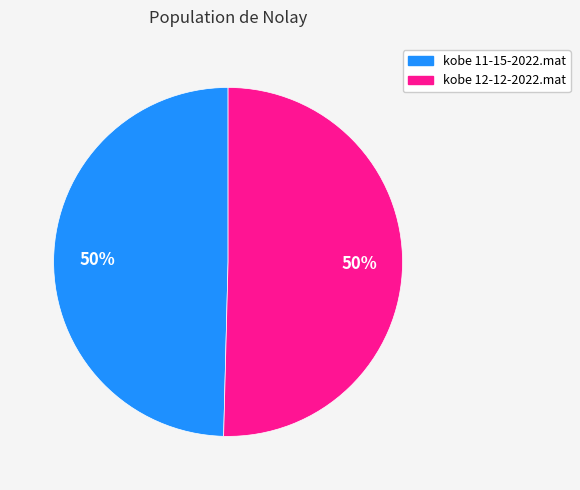

To the nearest percent, what is the average slice percentage?

50%